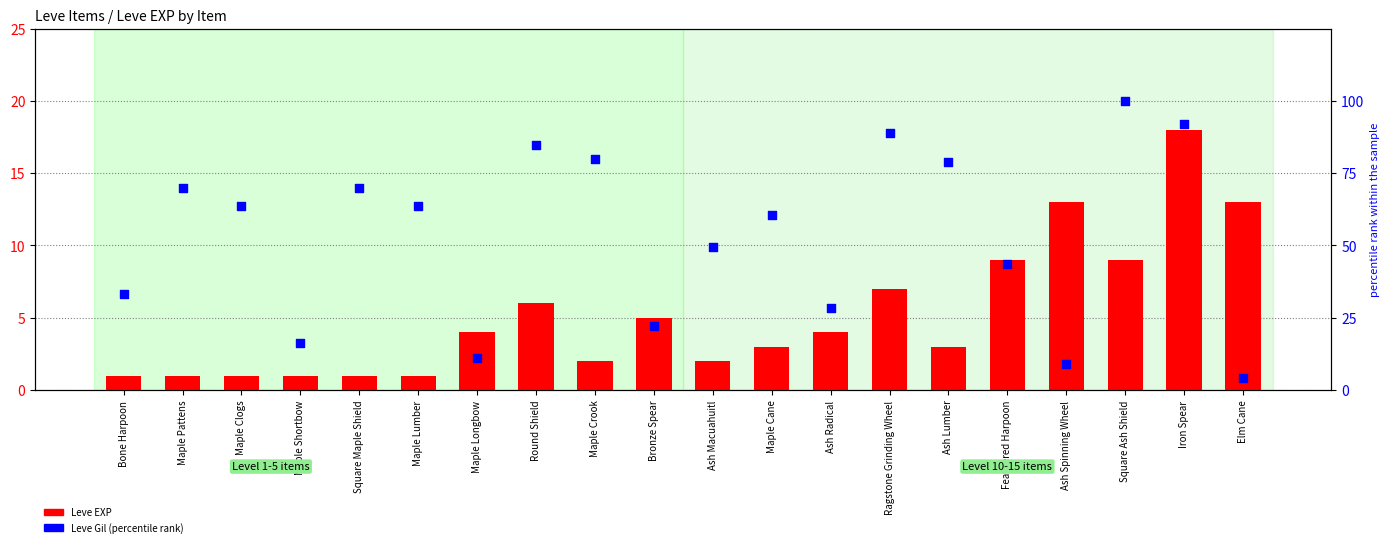

What is the total value across all series at Iron Spear?

109.9